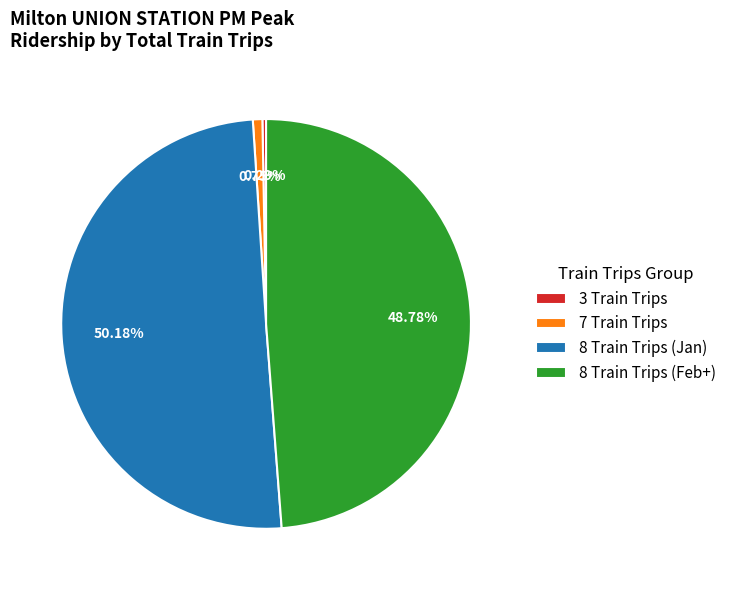

Is the sum of 8 Train Trips (Jan) and 8 Train Trips (Feb+) greater than half?

Yes